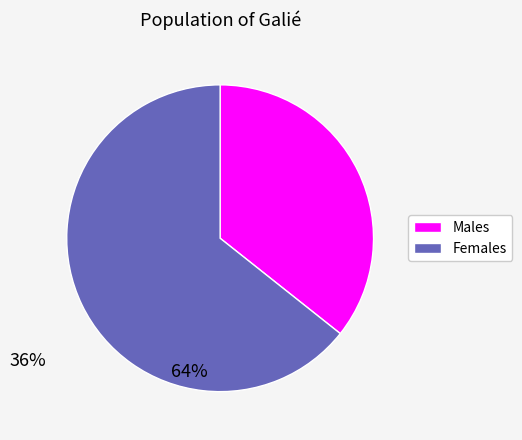

Is there any slice that represents more than half of the pie?

Yes